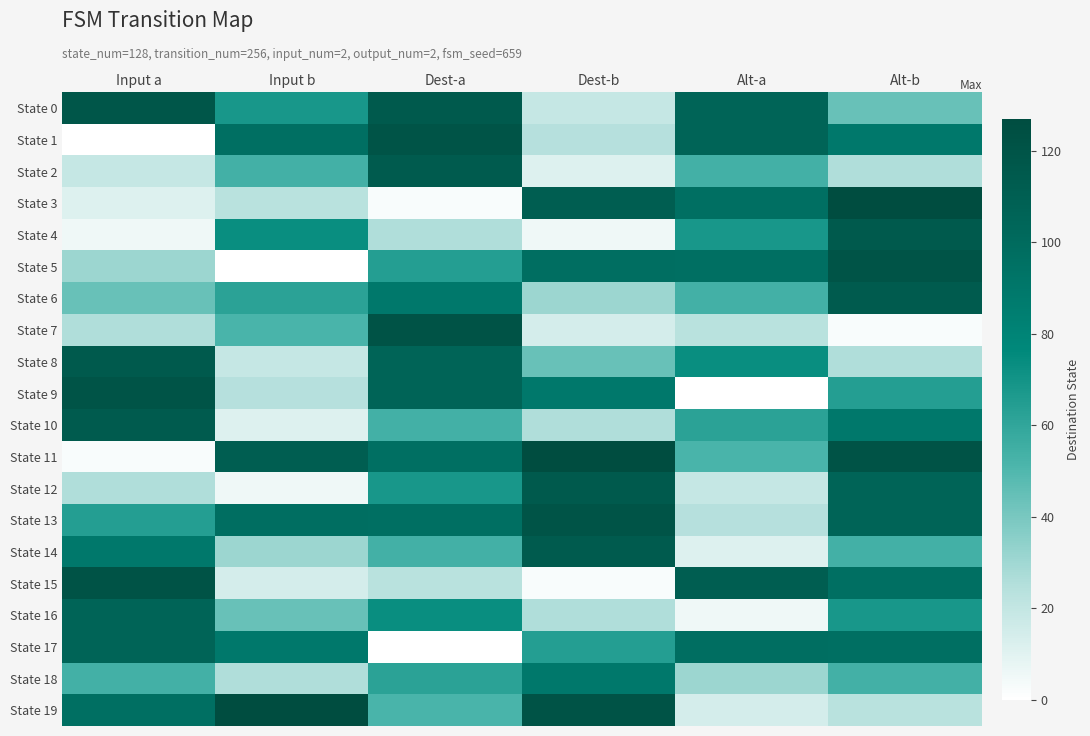

Which series has the largest total across all categories?

State 11